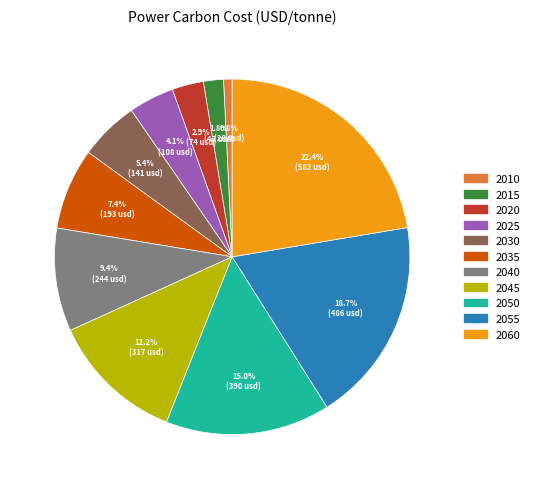

What is the total percentage of 2035 and 2015?

9.2%